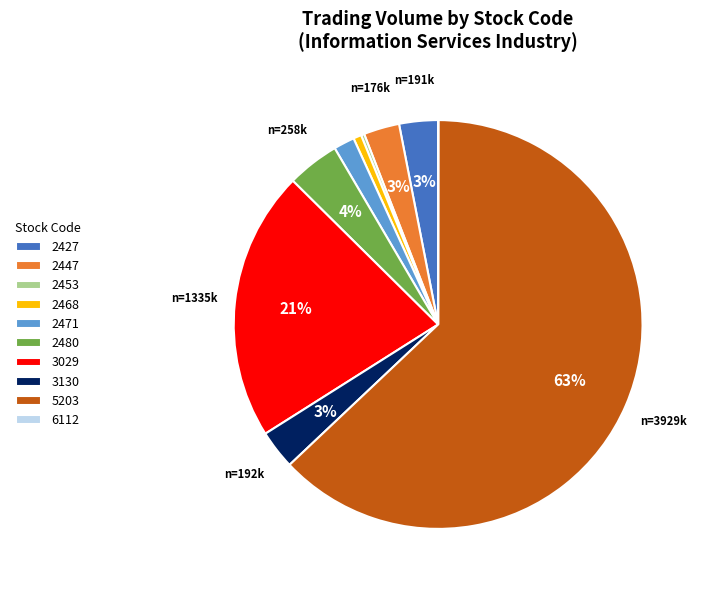

Is the sum of 2427 and 3130 greater than half?

No